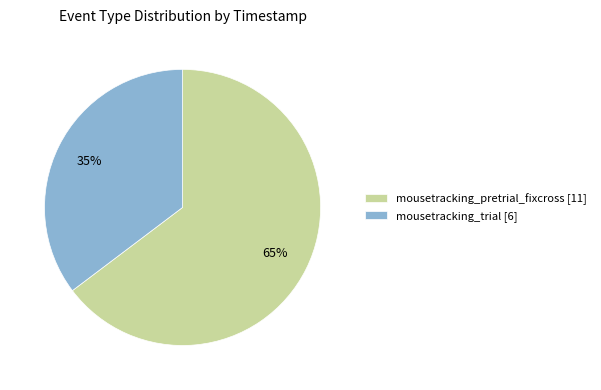

To the nearest percent, what portion does mousetracking_trial represent?

35%